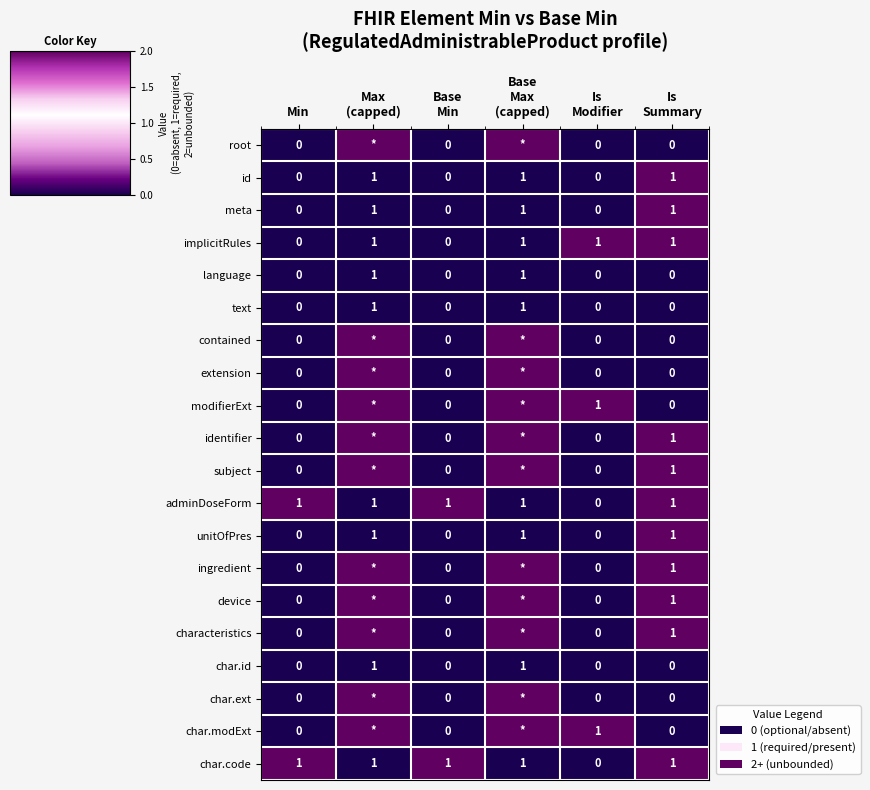

What is the sum of all unitOfPres values?

3